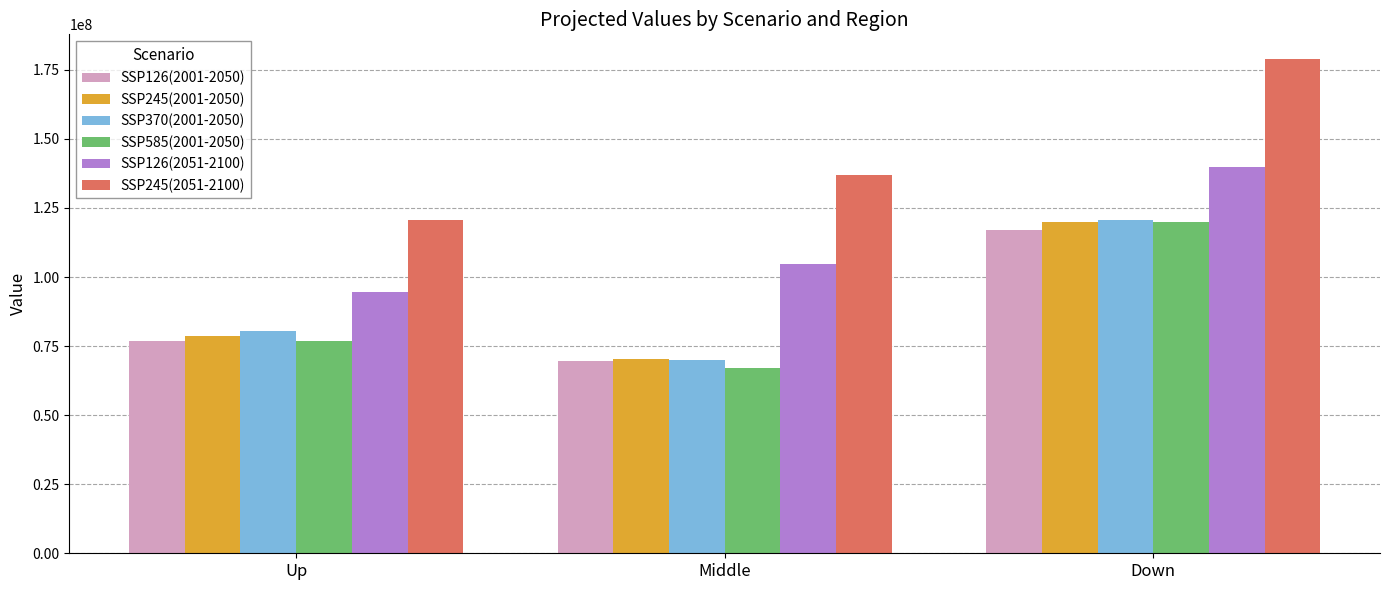

What is the total value across all series at Middle?

519000974.4